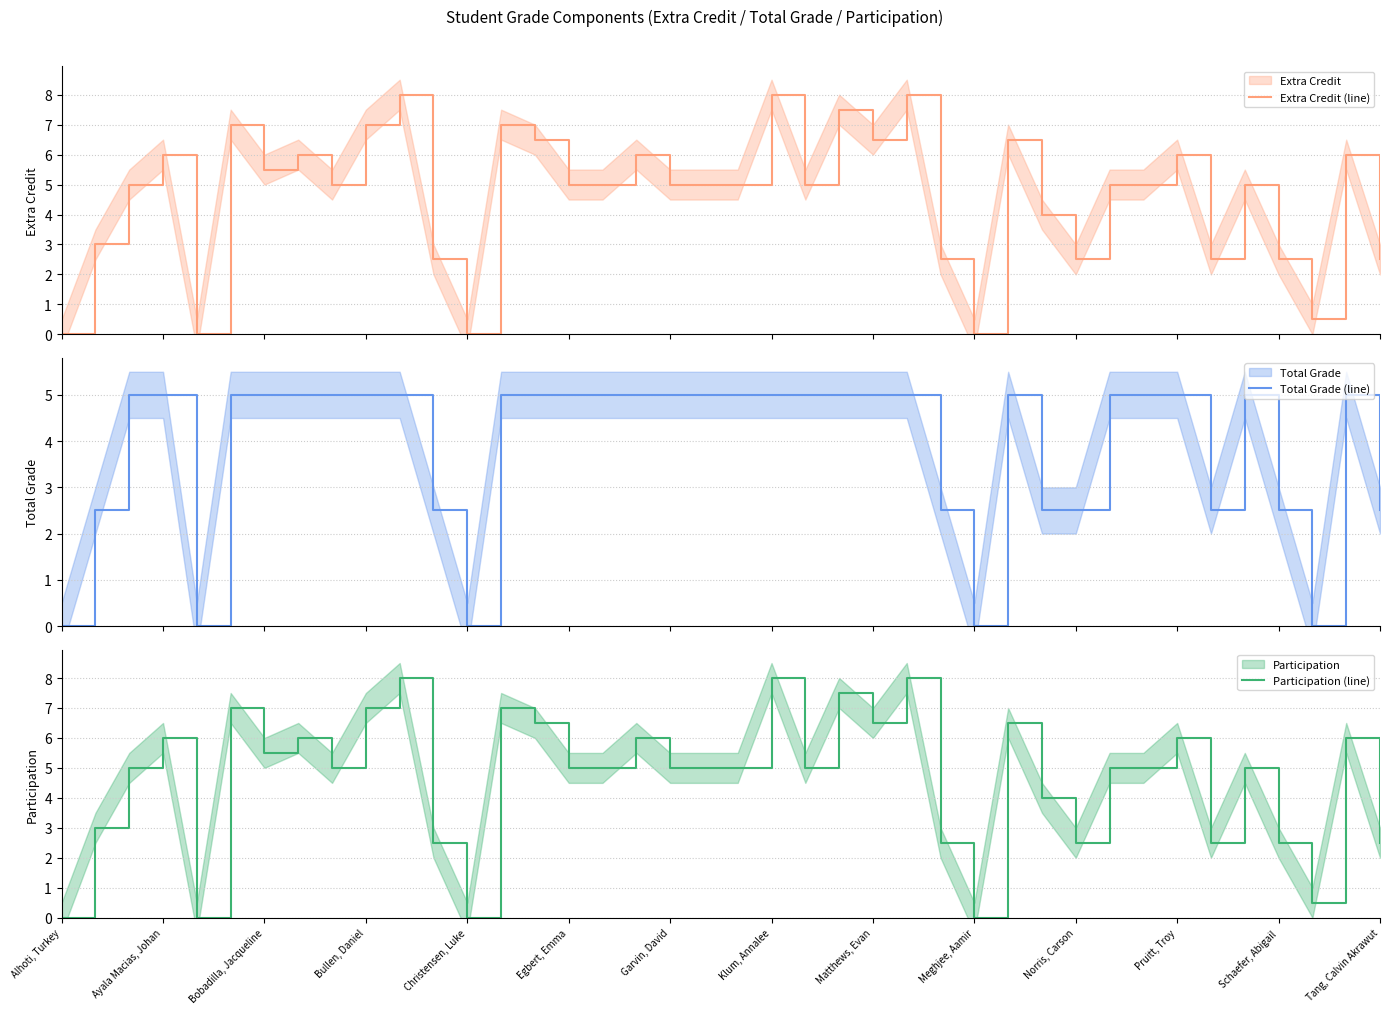

At which category does Participation (line) reach its first local peak?

Ayala Macias, Johan